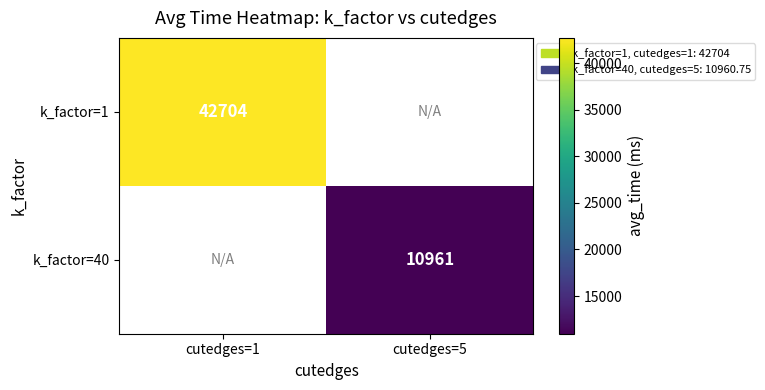

The k_factor=40 series shows 10961 at cutedges=5. True or false?

True